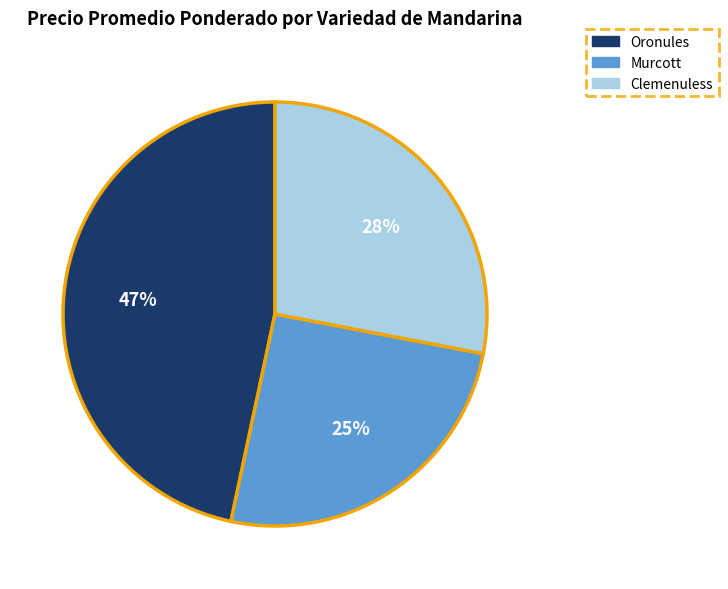

Do Murcott and Clemenuless together represent more than half of the pie?

Yes